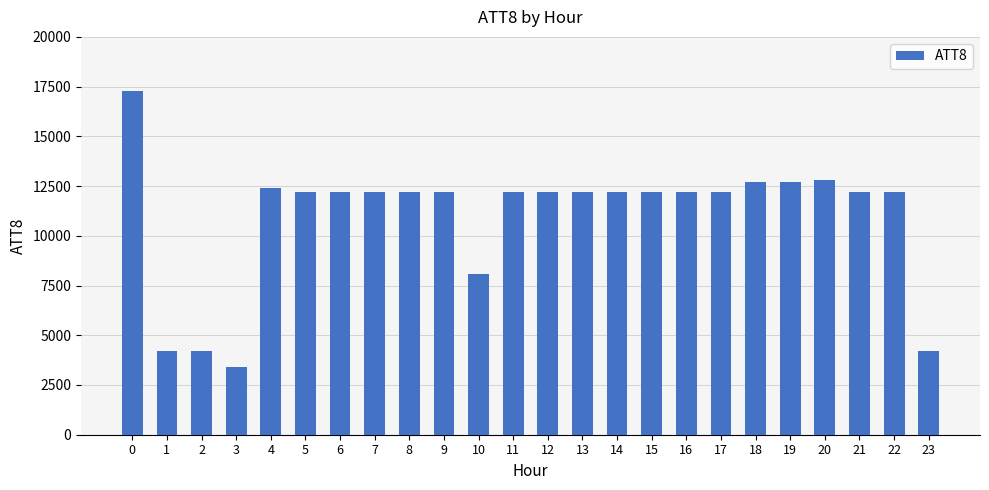

Reading right to left, transcribe all the data shown in this chart.

23=4200	22=12200	21=12200	20=12800	19=12700	18=12700	17=12200	16=12200	15=12200	14=12200	13=12200	12=12200	11=12200	10=8100	9=12200	8=12200	7=12200	6=12200	5=12200	4=12400	3=3400	2=4200	1=4200	0=17300